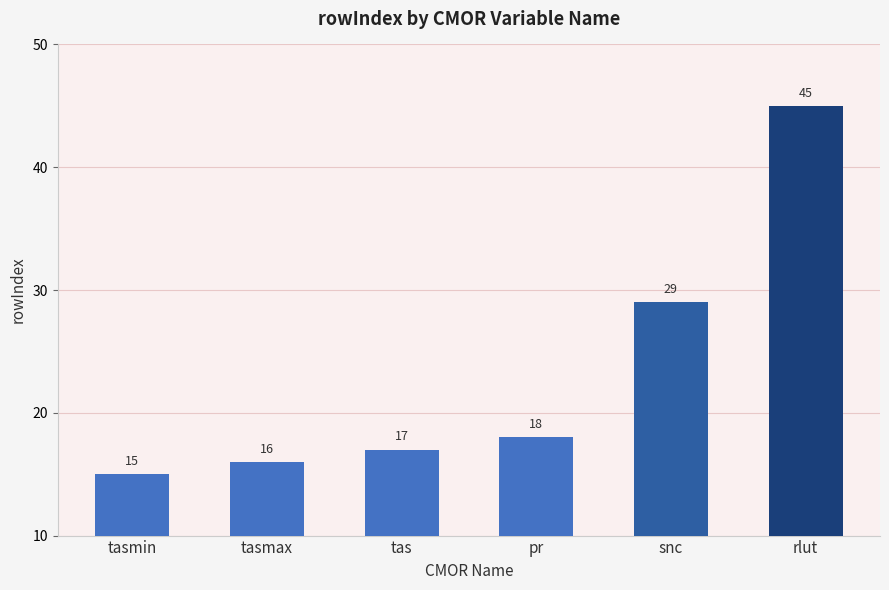

What is the label of the 6th bar from the right?

tasmin